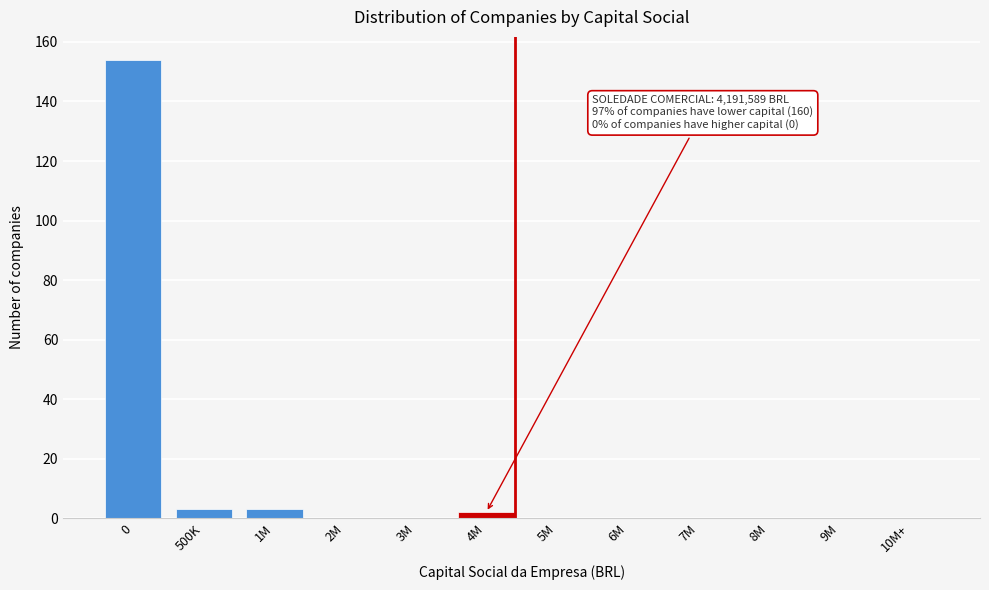

Reading left to right, what are all the values shown in this chart?

0=154	500K=3	1M=3	2M=0	3M=0	4M=2	5M=0	6M=0	7M=0	8M=0	9M=0	10M+=0